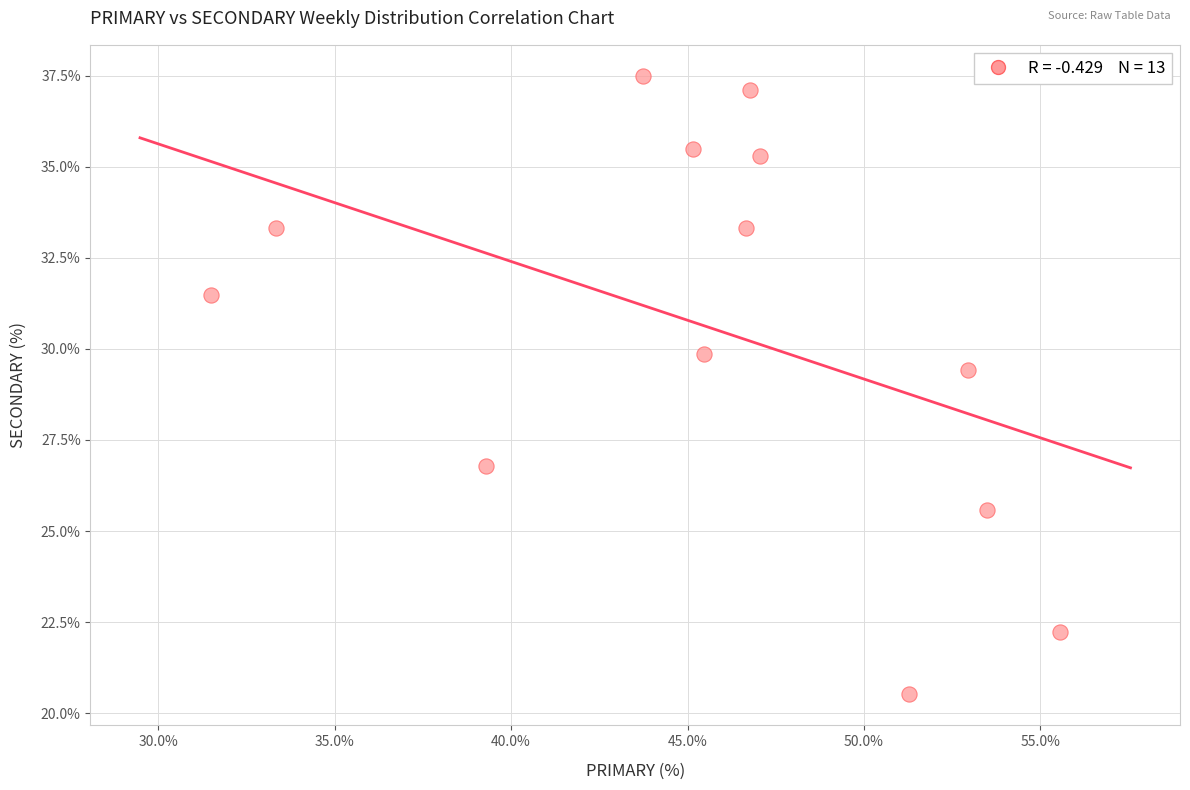

What is the range of Y values (max minus min)?

17.0